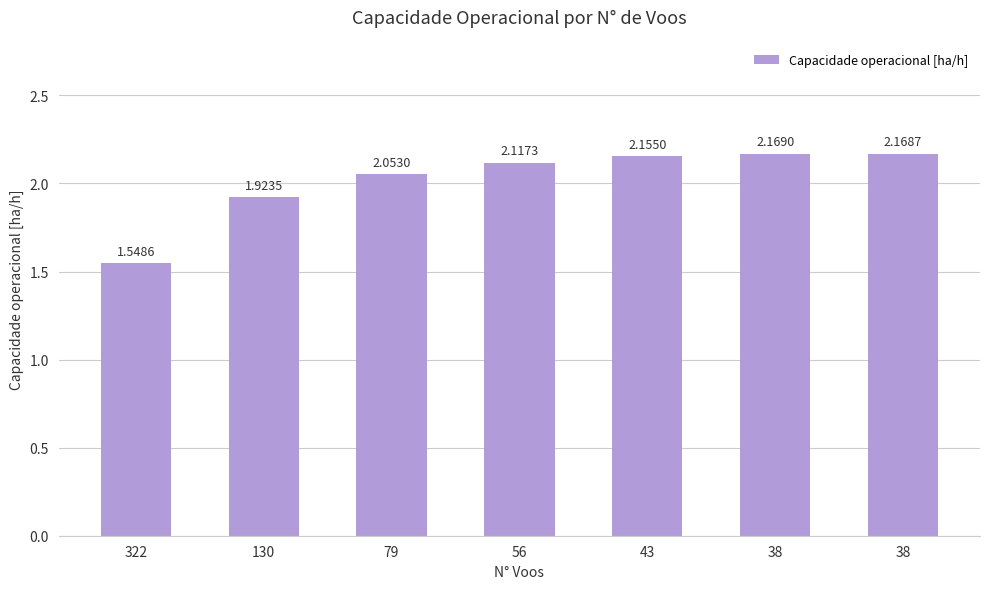

What value does the data have at 56?

2.1